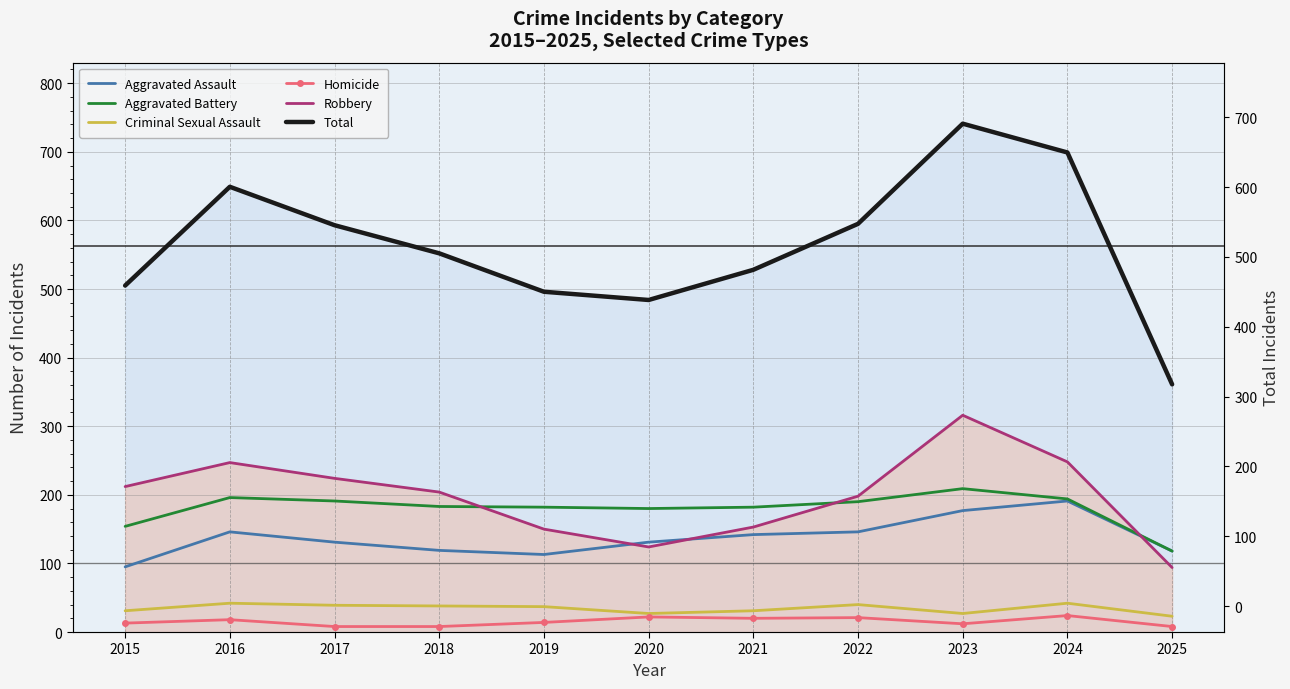

At which category is the sum across all series the highest?

2023